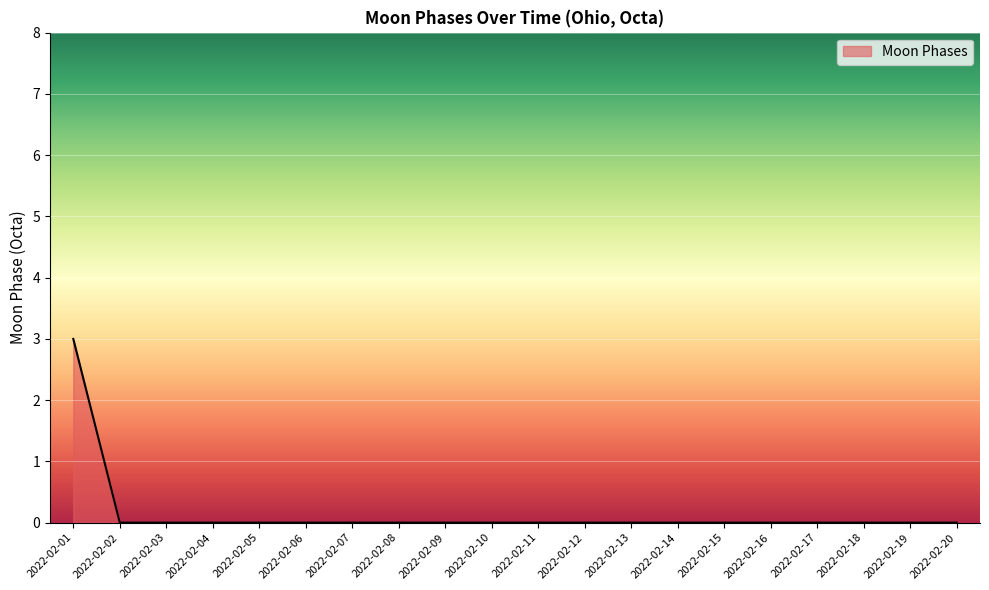

What is the difference between the values at 2022-02-10 and 2022-02-01?

3